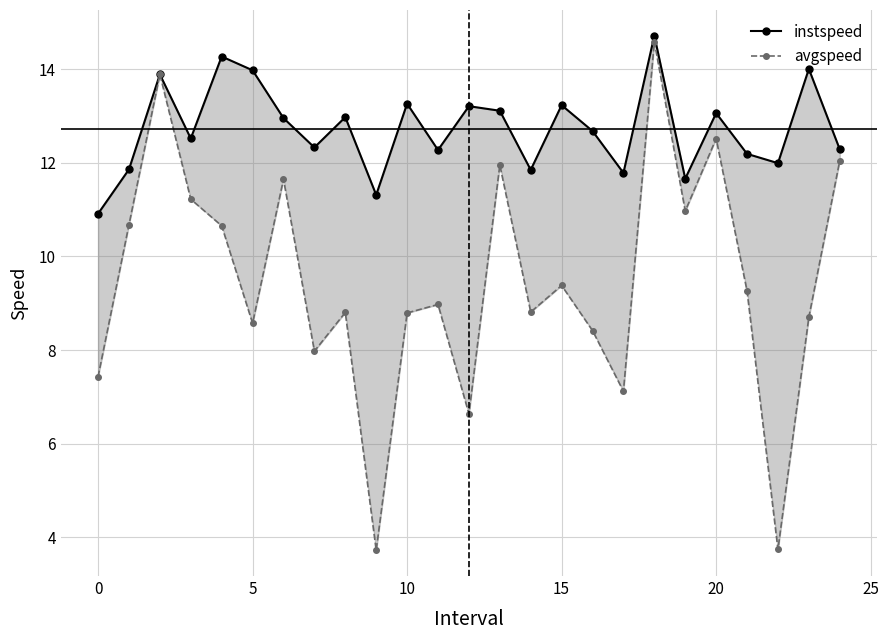

What is the minimum value shown in the chart?

3.7